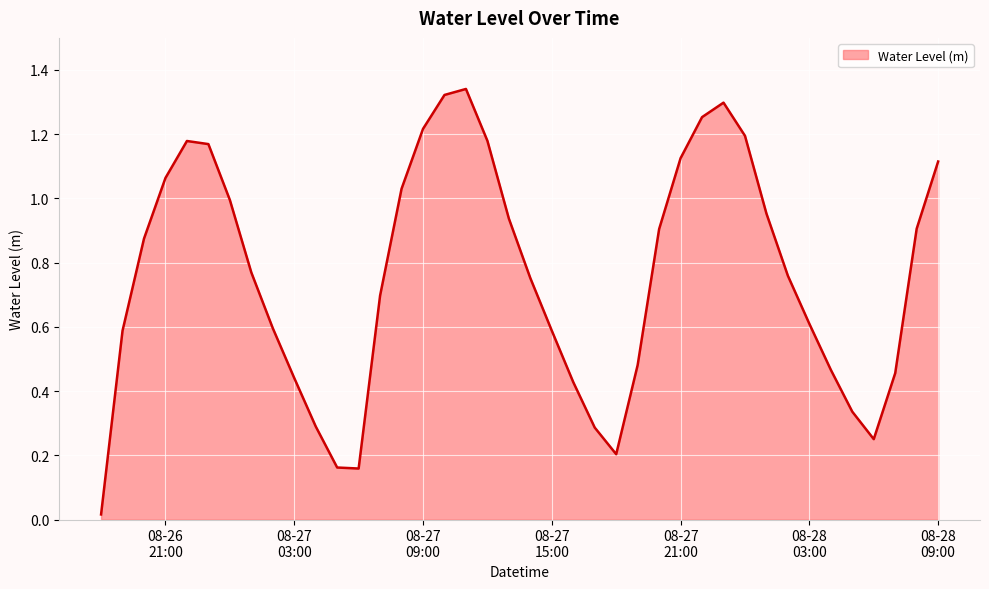

How many lines are shown in the chart?

1